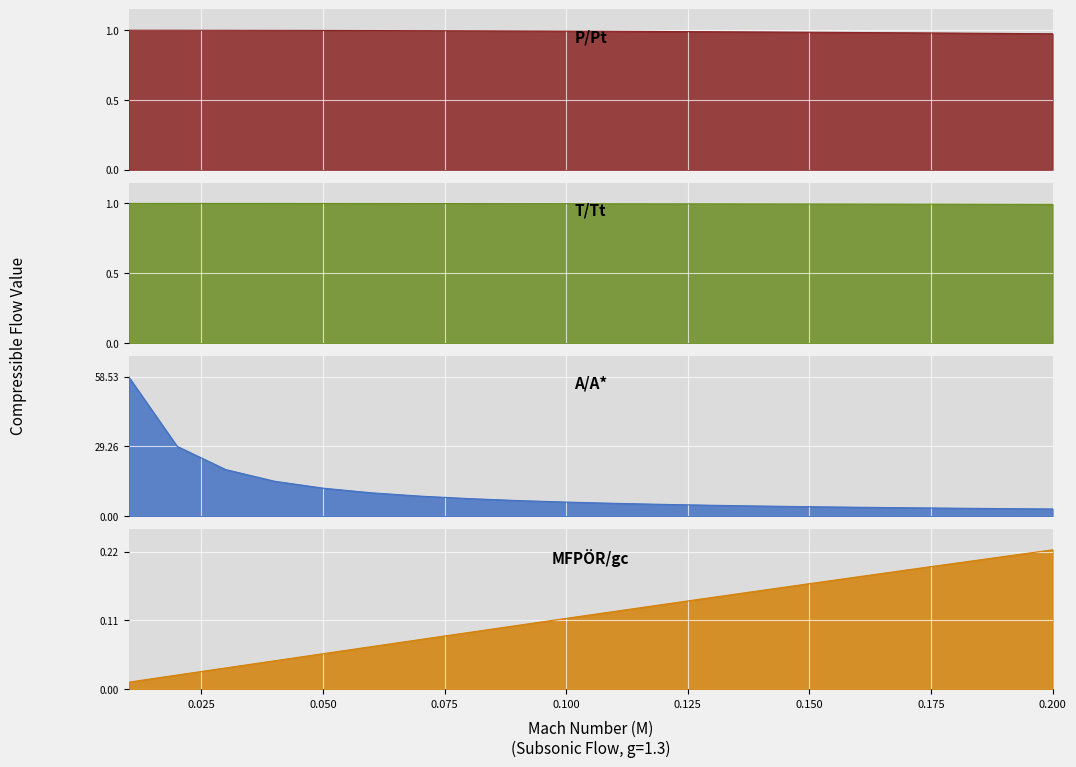

At which category does the chart reach its peak across all series?

0.01